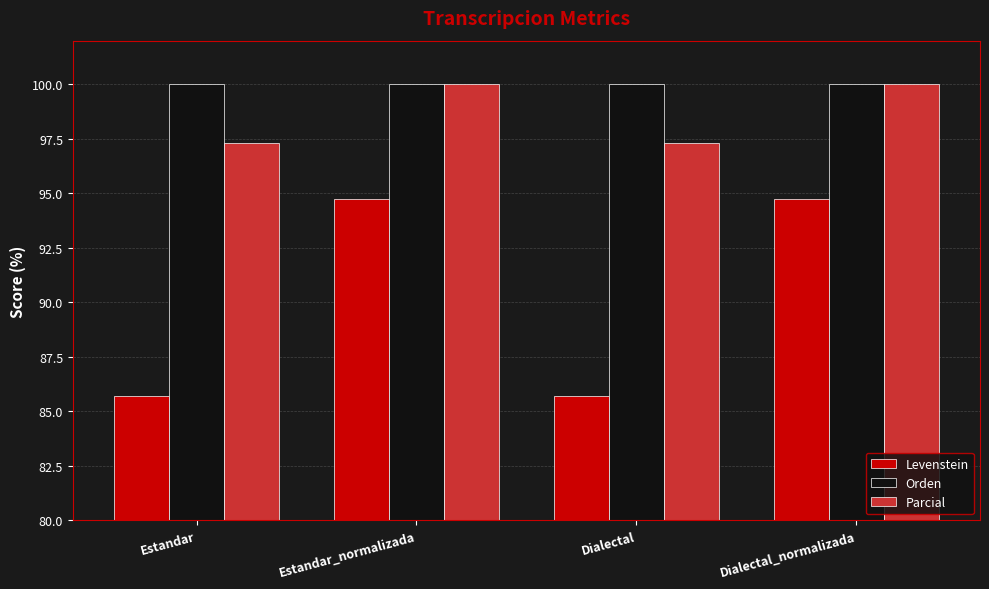

What is the smallest value displayed?

85.7